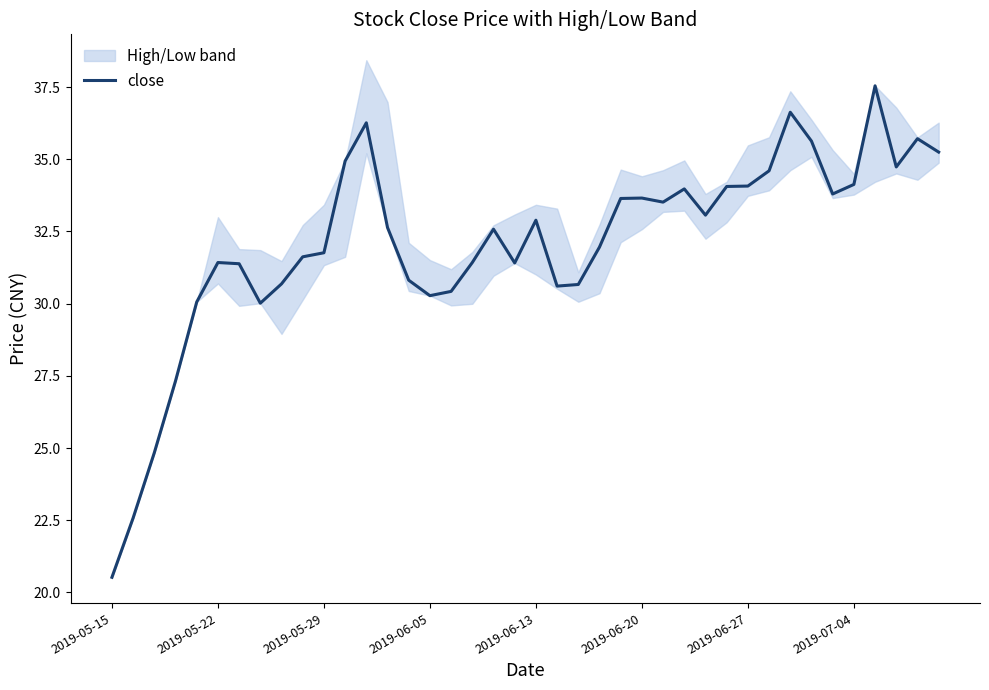

Which category has the lowest value in the close series?

2019-05-15